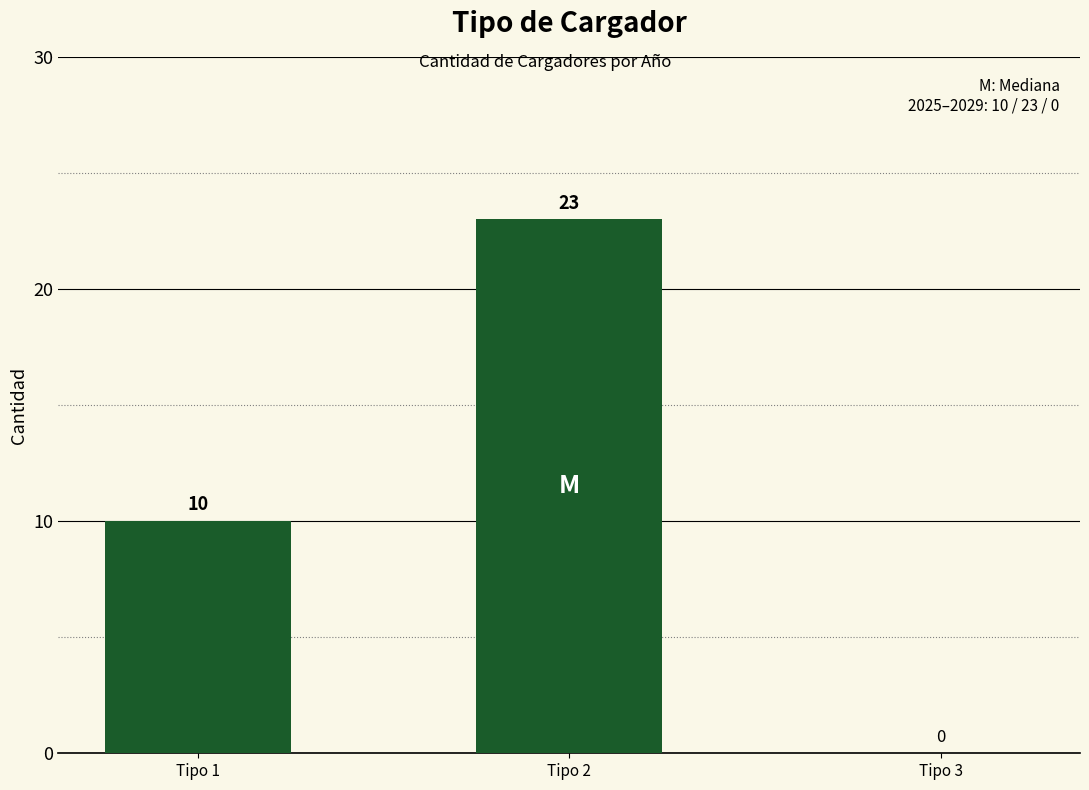

The chart shows a value of 38 at Tipo 2. True or false?

False